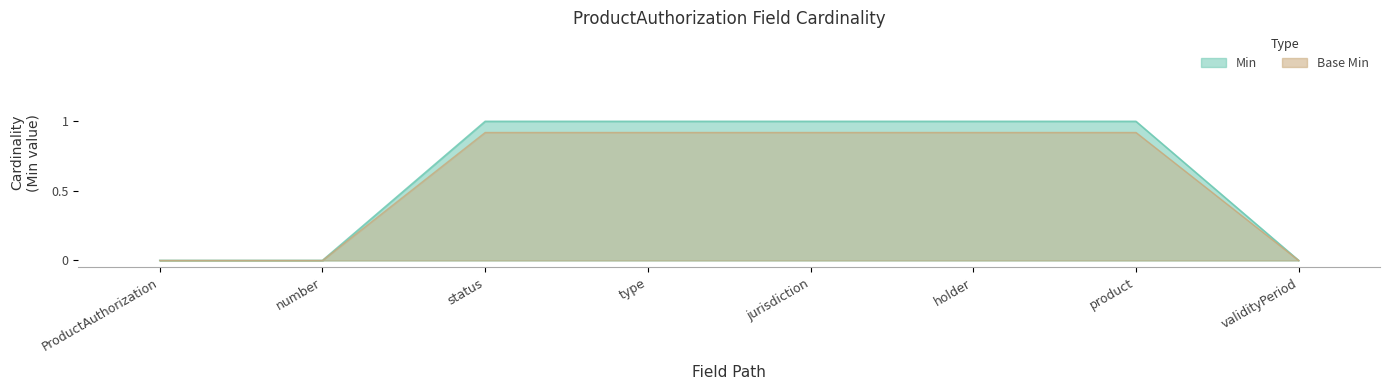

Rank the series by their maximum value, from highest to lowest.

Min, Base Min